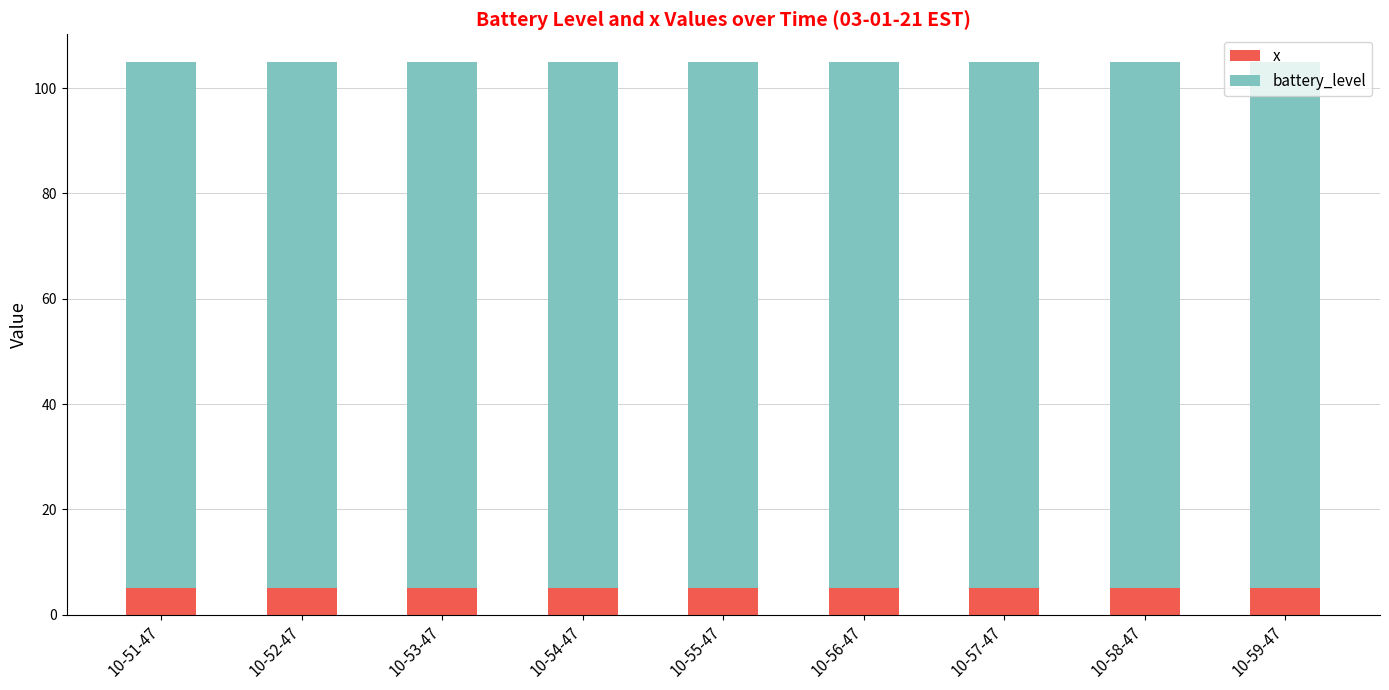

The x series shows 5 at 10-53-47. True or false?

True